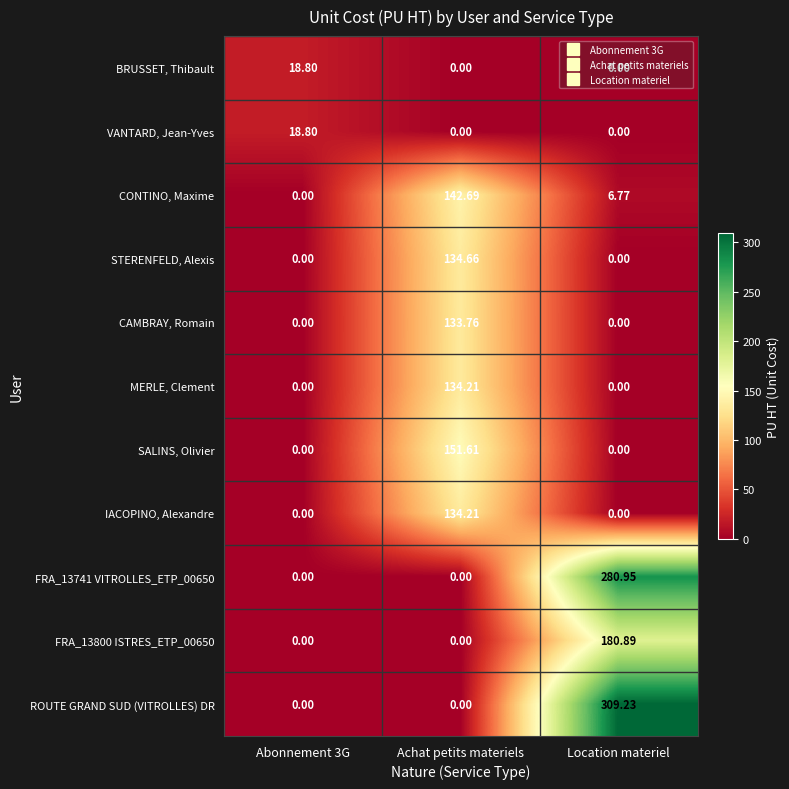

How many series are shown in this chart?

11